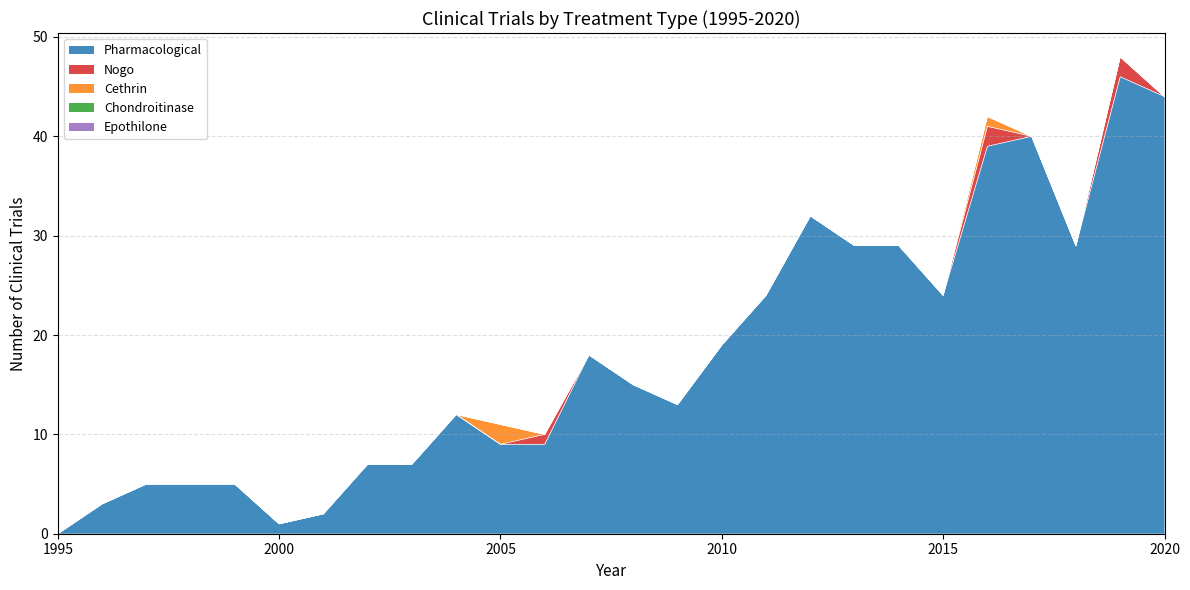

What value does the Pharmacological series have at 2004, to the nearest 5?

10